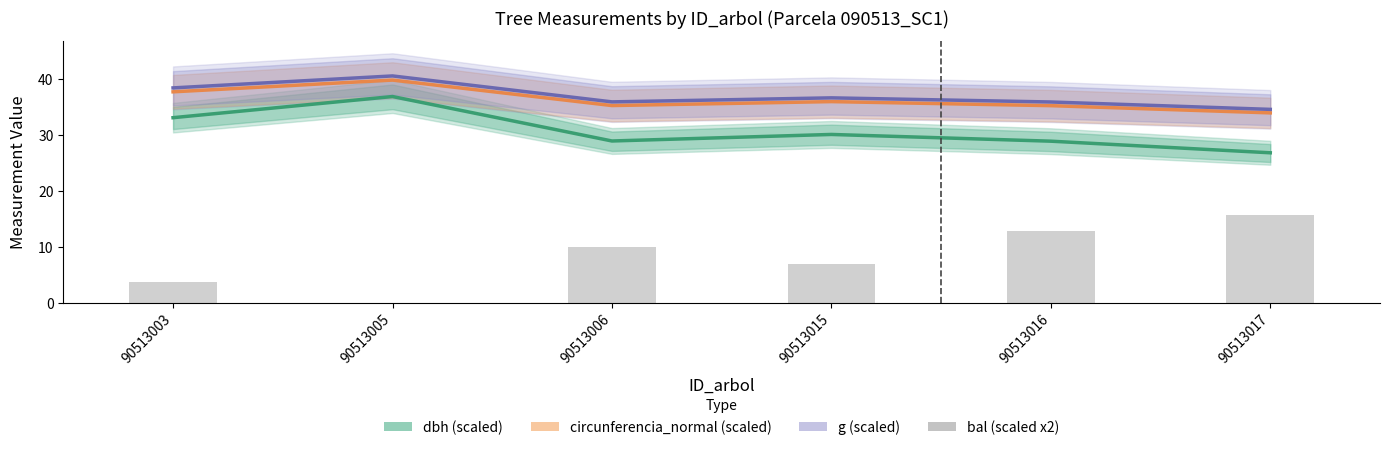

Reading left to right, transcribe all the data shown in this chart.

dbh (scaled): 90513003=33.1	90513005=36.8	90513006=28.9	90513015=30.1	90513016=28.9	90513017=26.8
circunferencia_normal (scaled): 90513003=37.7	90513005=39.8	90513006=35.2	90513015=35.9	90513016=35.2	90513017=33.9
g (scaled): 90513003=38.4	90513005=40.5	90513006=35.9	90513015=36.6	90513016=35.9	90513017=34.5
bal (scaled x2): 90513003=3.6	90513005=0.0	90513006=9.9	90513015=6.9	90513016=12.8	90513017=15.6